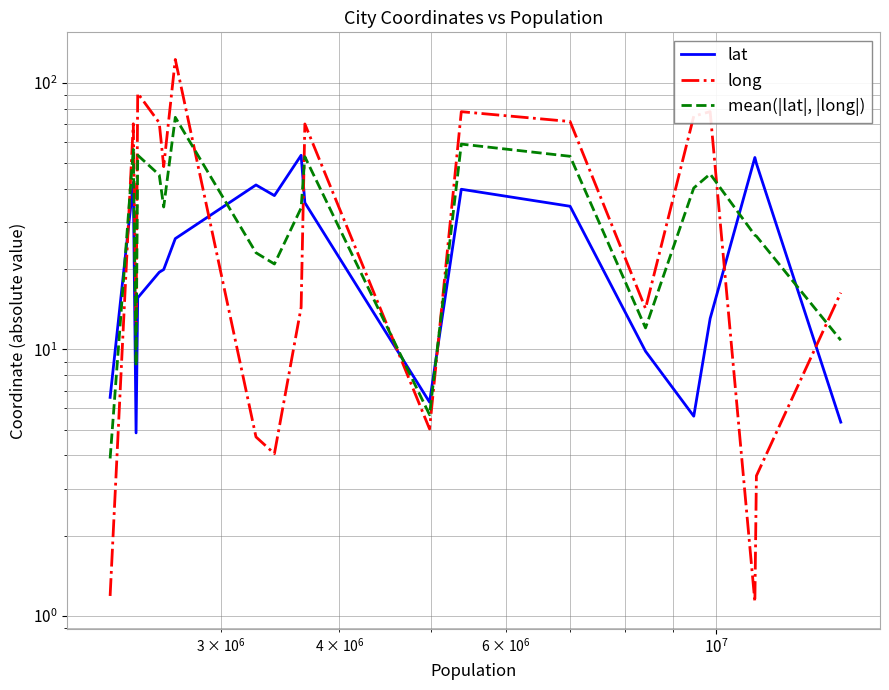

What is the sum of all mean(|lat|, |long|) values?

686.8